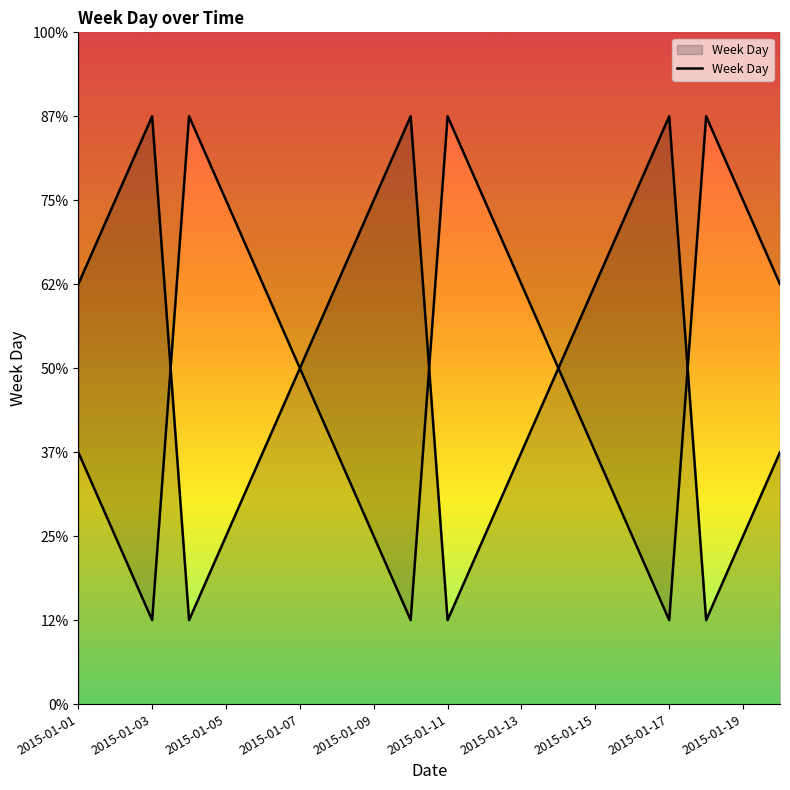

What is the value of the 9th point from the left?

6